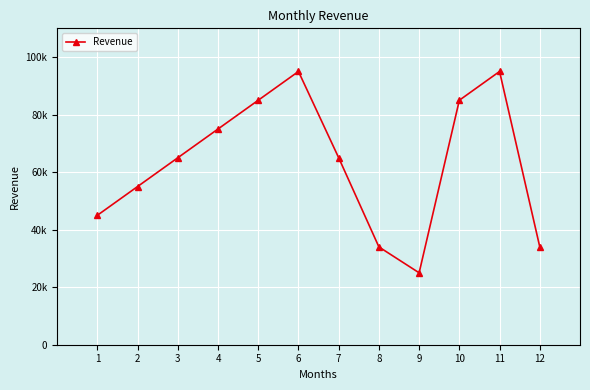

At which category does the data reach its first local peak?

6